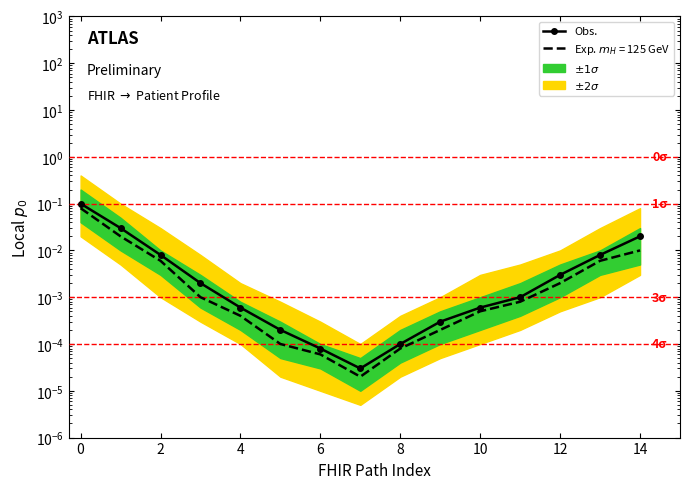

What is the greatest value displayed?

0.1